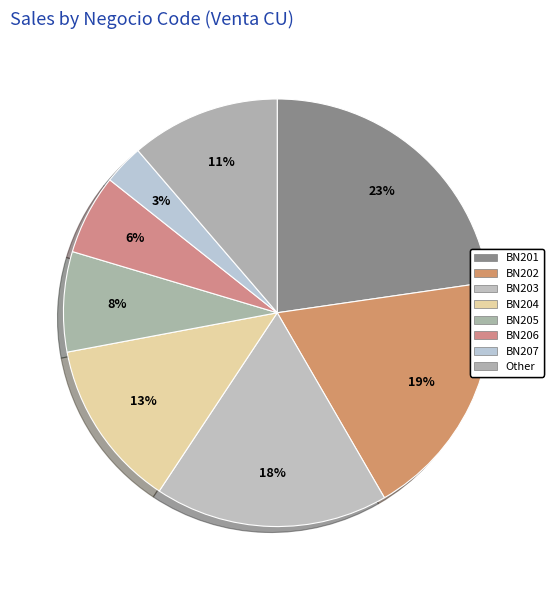

How many slices are in this pie chart?

8